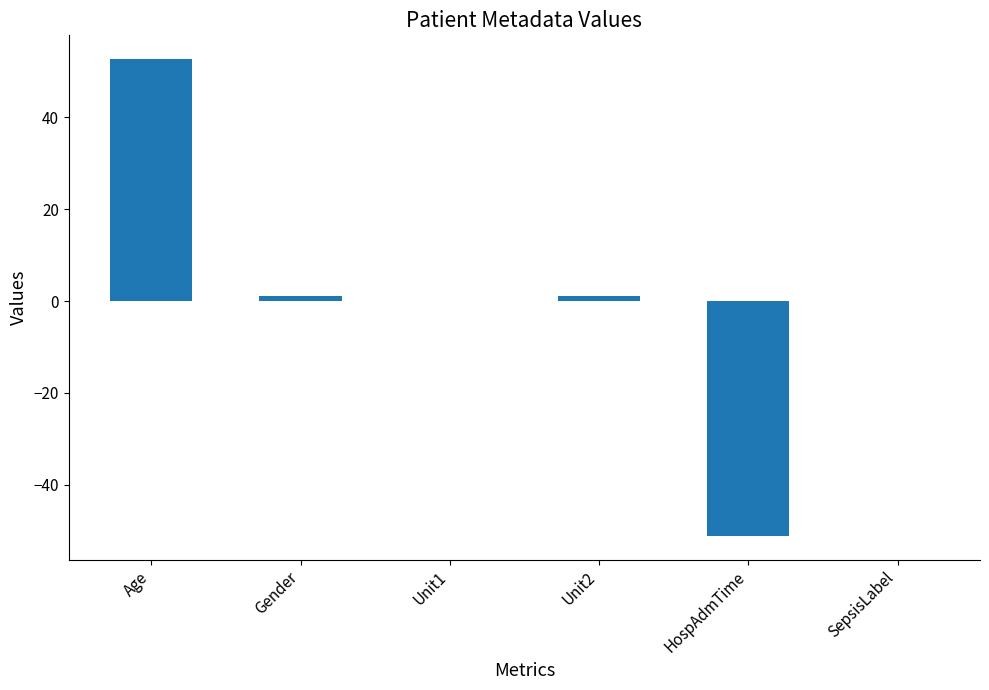

The value at Unit1 is -52.3. True or false?

False